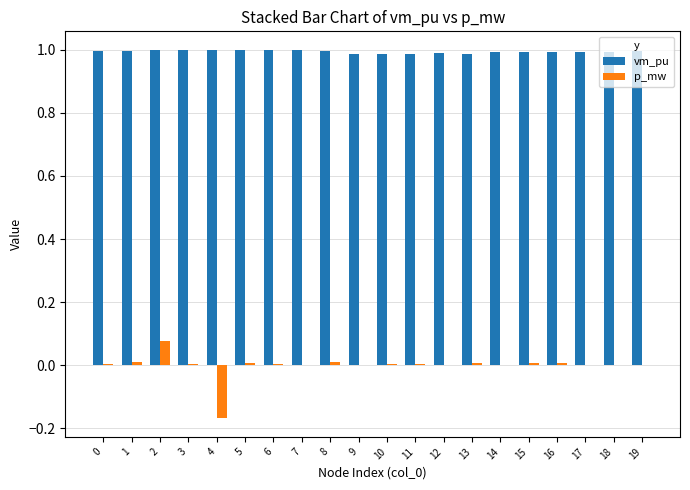

Is it true that vm_pu equals 1.0 at 15?

True